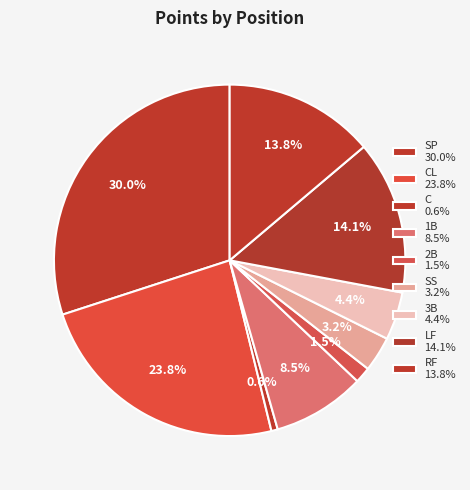

How many slices are in this pie chart?

9